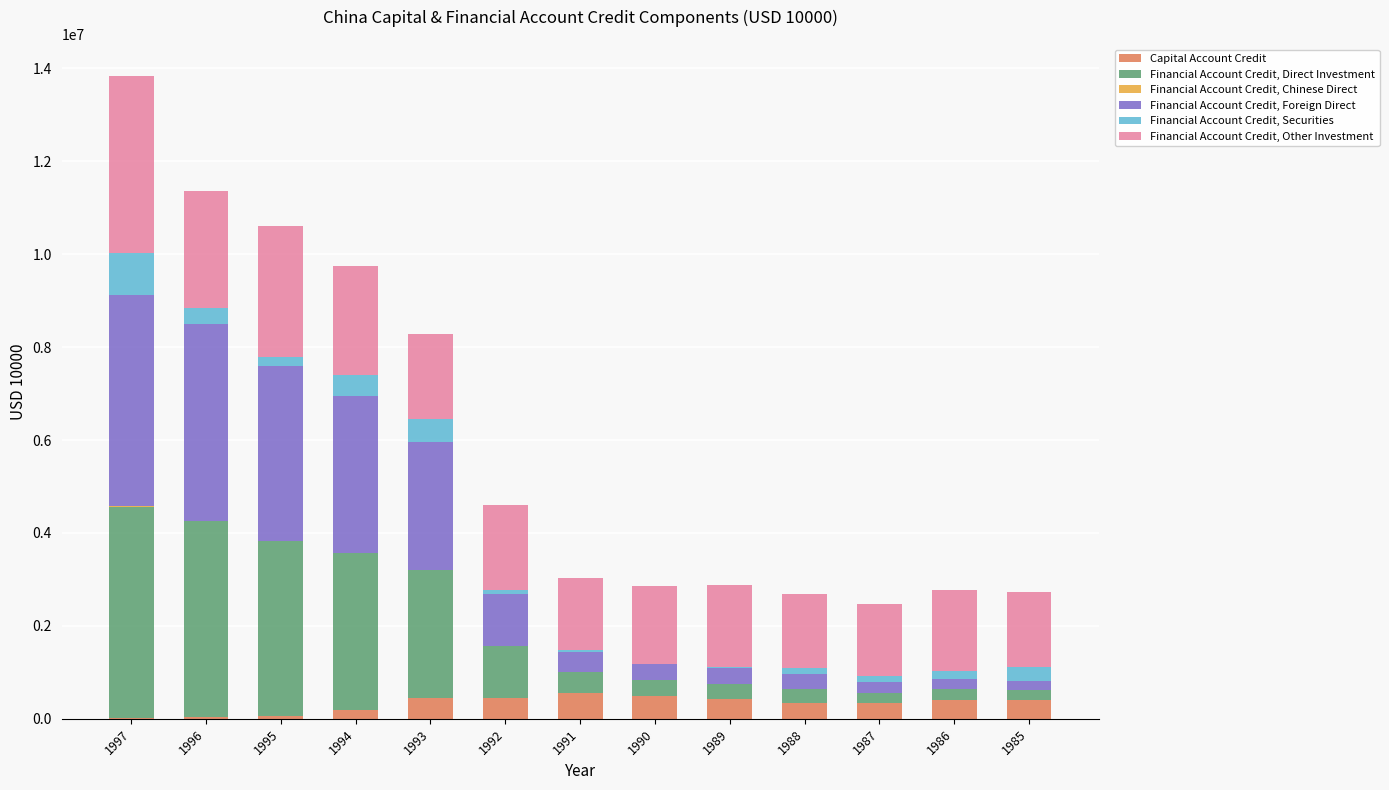

What is the total value across all series at 1994?

9751949.8